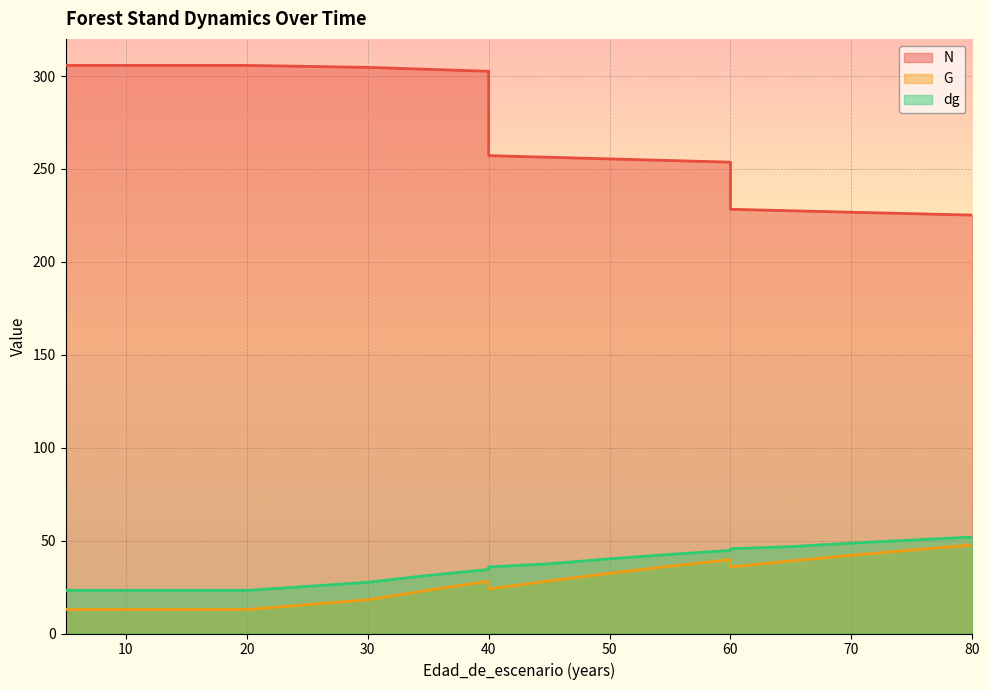

What is the total value across all series at 80?

324.6